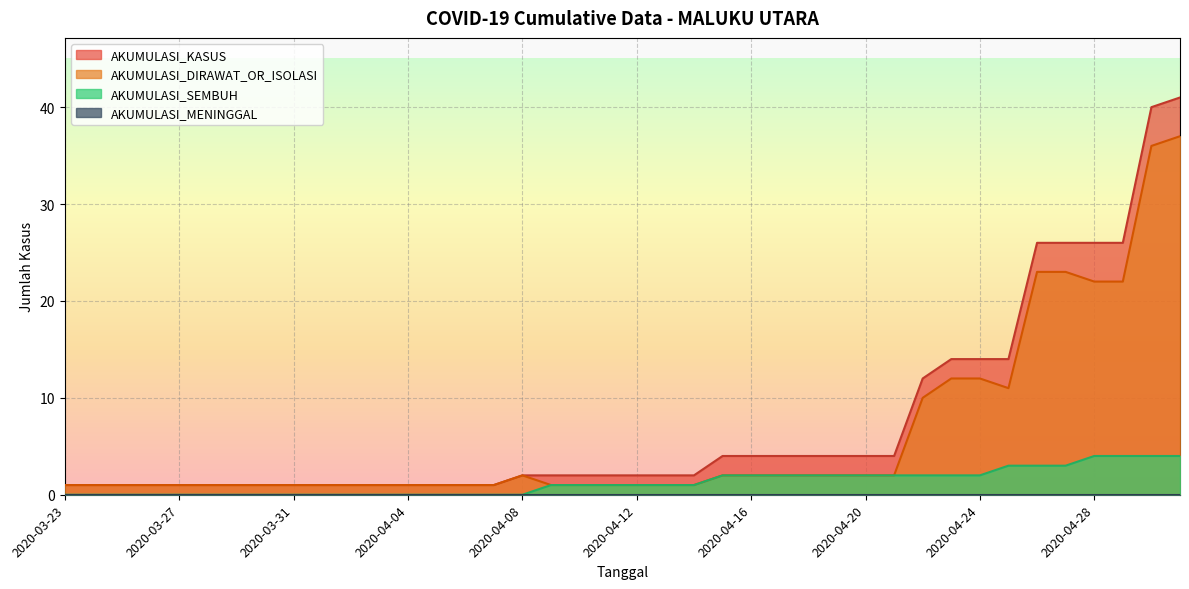

Which series has the largest total across all categories?

AKUMULASI_KASUS